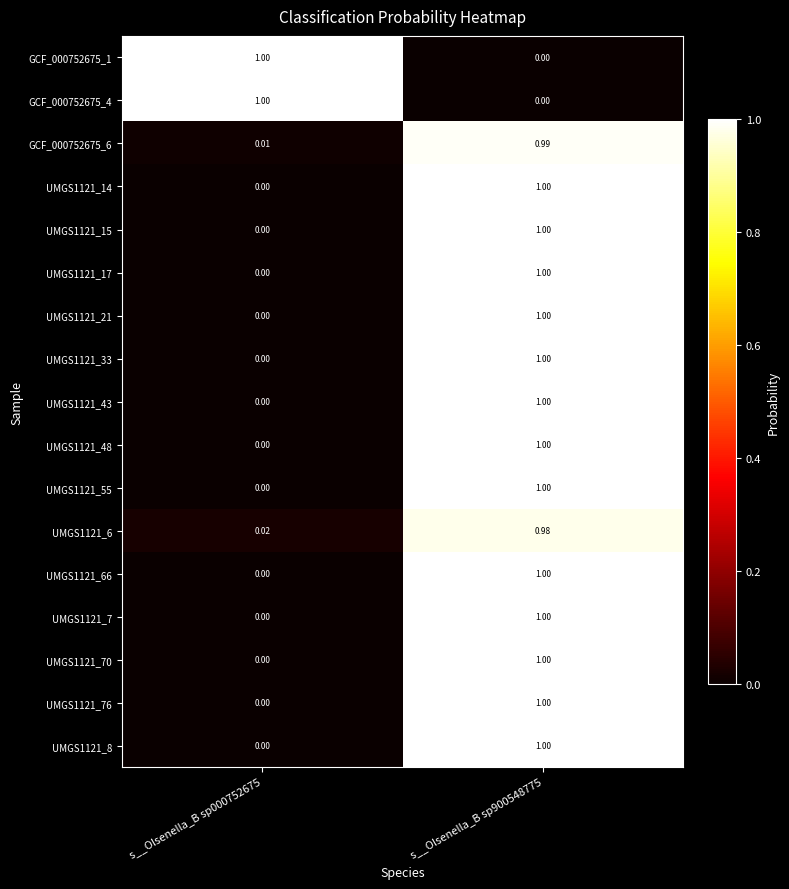

How many data points does each series have?

2